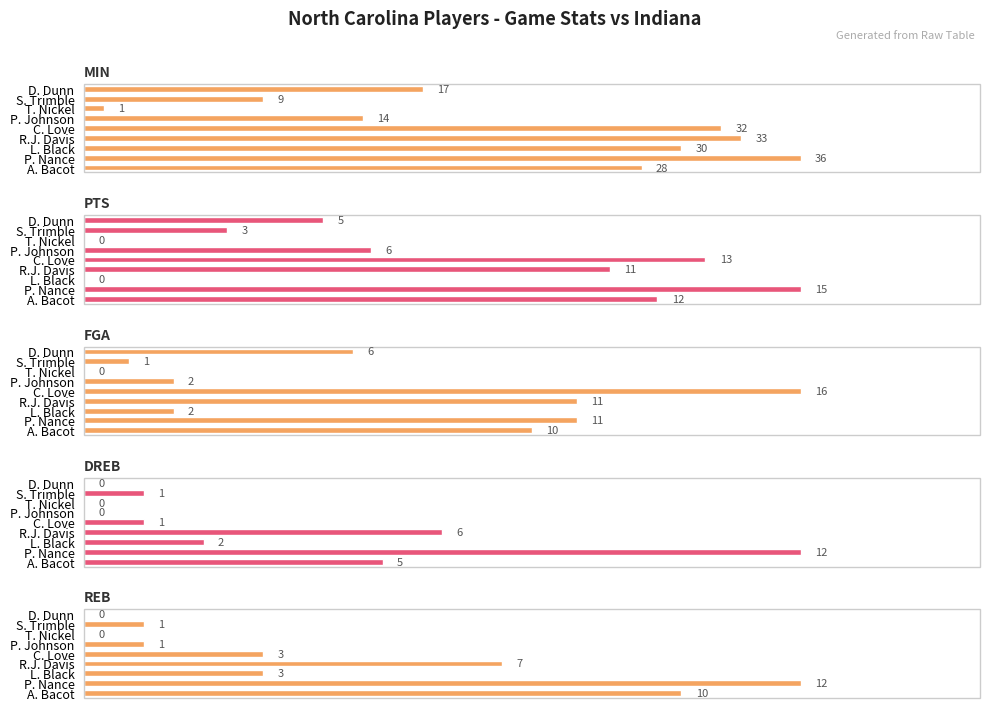

List the labels in order of FGA value, largest first.

C. Love, P. Nance, R.J. Davis, A. Bacot, D. Dunn, L. Black, P. Johnson, S. Trimble, T. Nickel